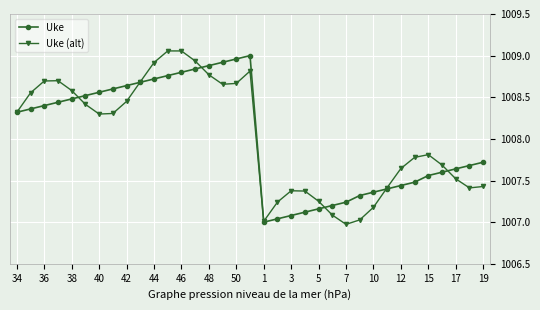

True or false: Uke (alt) has more than 2 points higher than both neighbors.

True